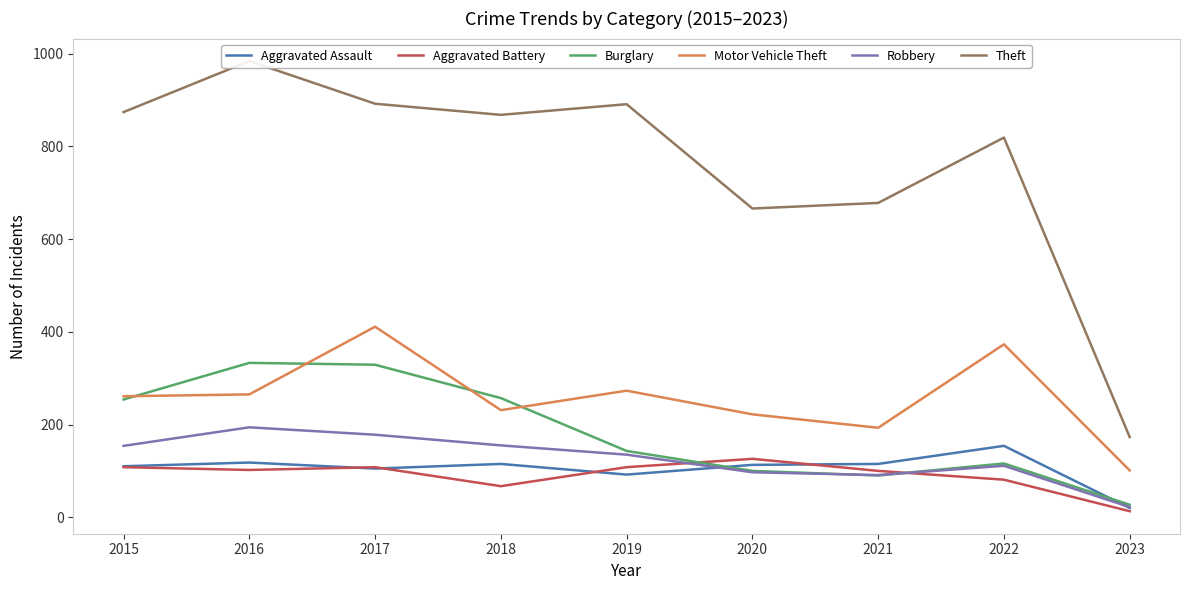

What is the sum of the Theft values at 2018 and 2020?

1534